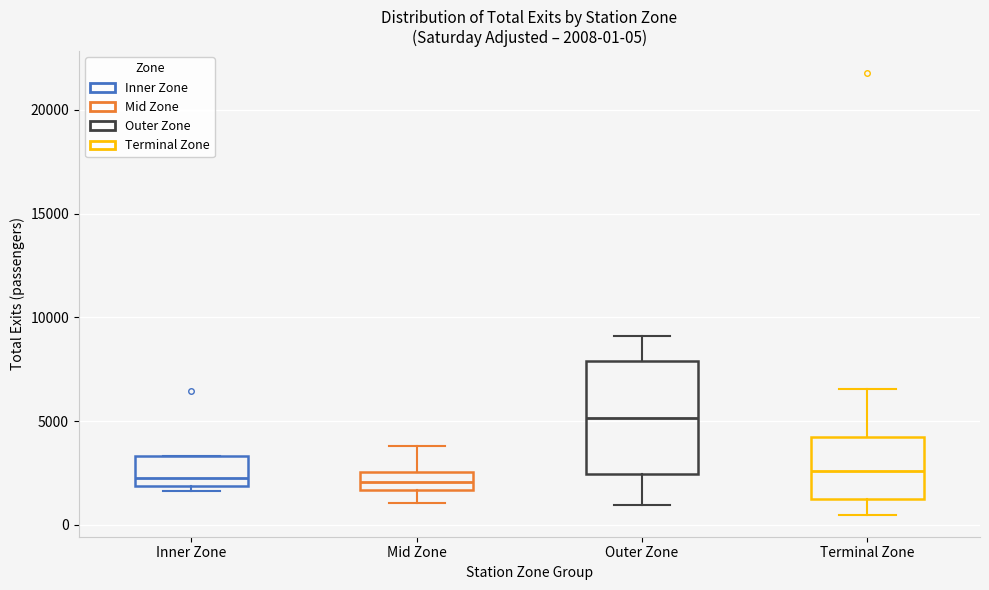

Comparing the boxes themselves (not the whiskers), which one is the tallest?

Outer Zone